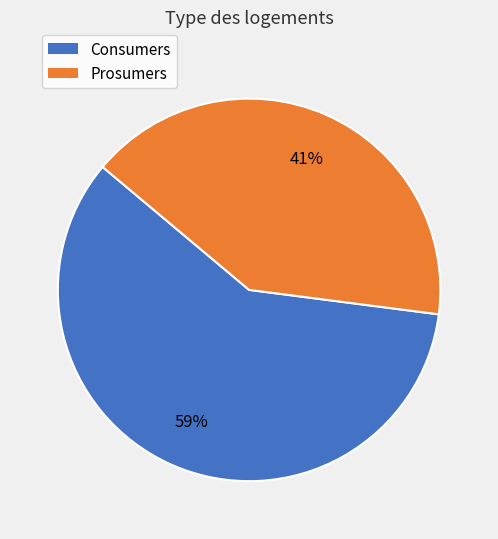

Do Prosumers and Consumers together represent more than half of the pie?

Yes